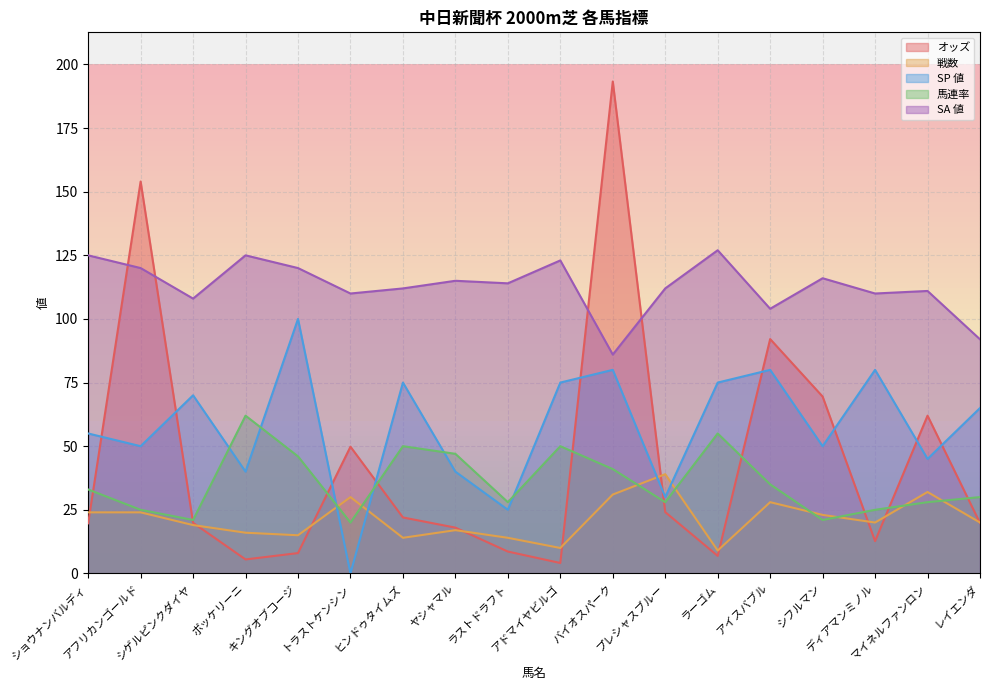

How many data points in オッズ are less than 19?

7